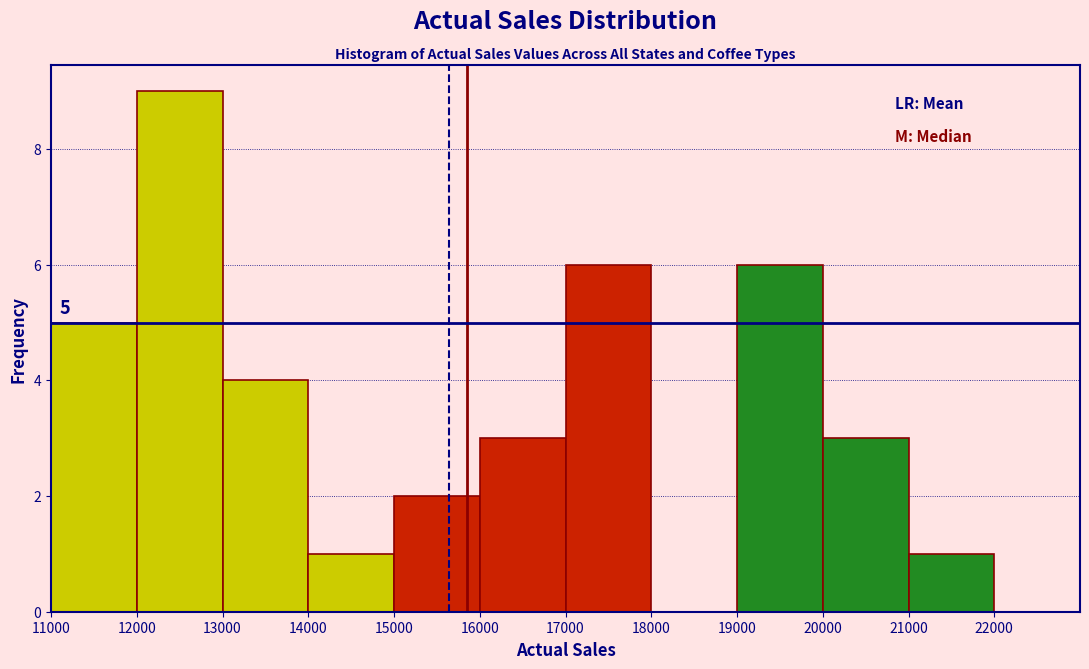

Which range on the x-axis has the tallest bar?

12000 to 13000